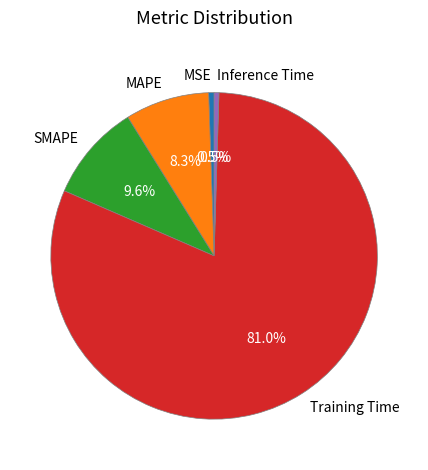

To the nearest percent, what portion does MAPE represent?

8%